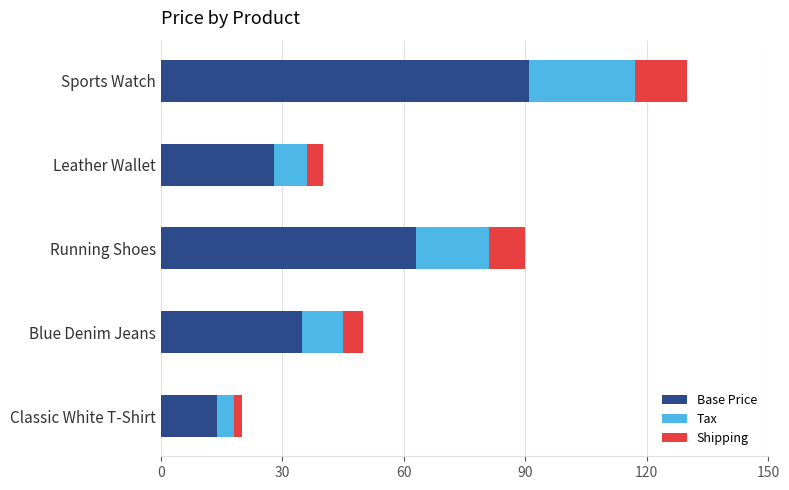

At which category is the sum across all series the highest?

Sports Watch